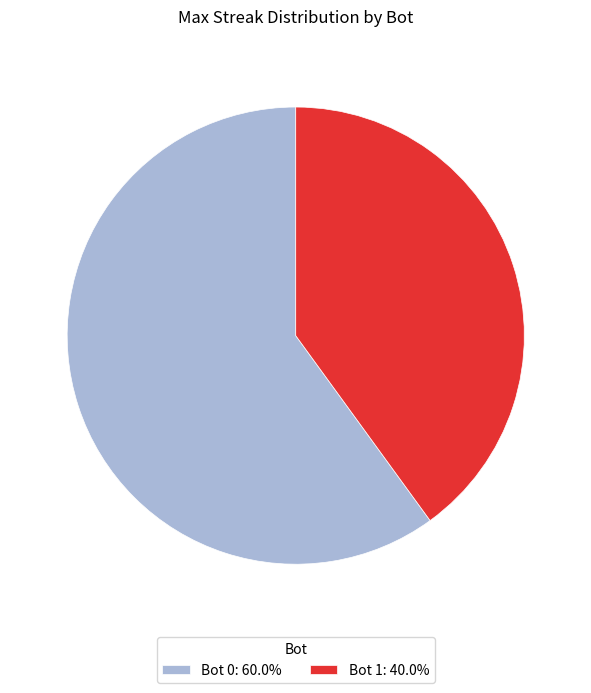

Combined, do Bot 0: 60.0% and Bot 1: 40.0% account for over 50%?

Yes